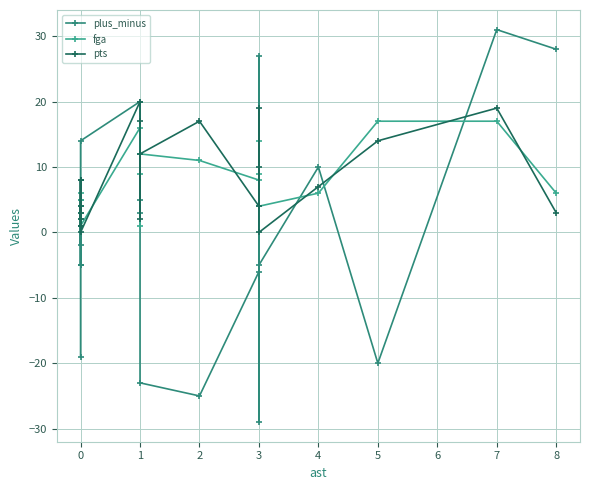

How many negative values does the plus_minus series have?

11